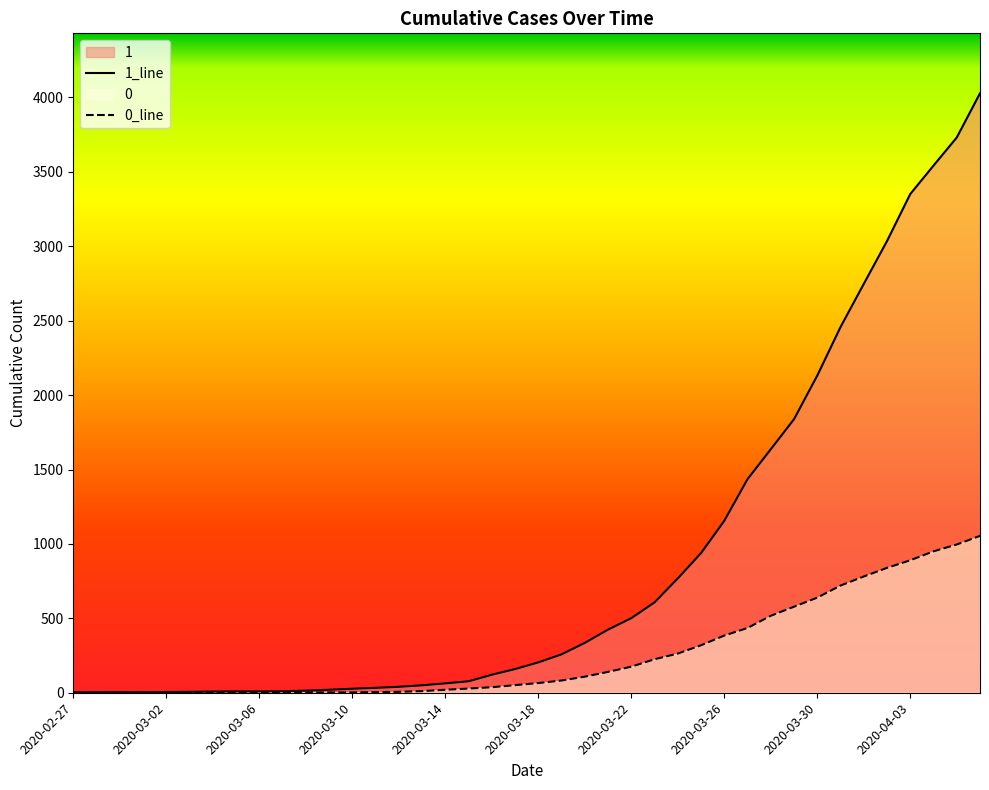

What is the difference between the highest and lowest values at 2020-03-28?

1119